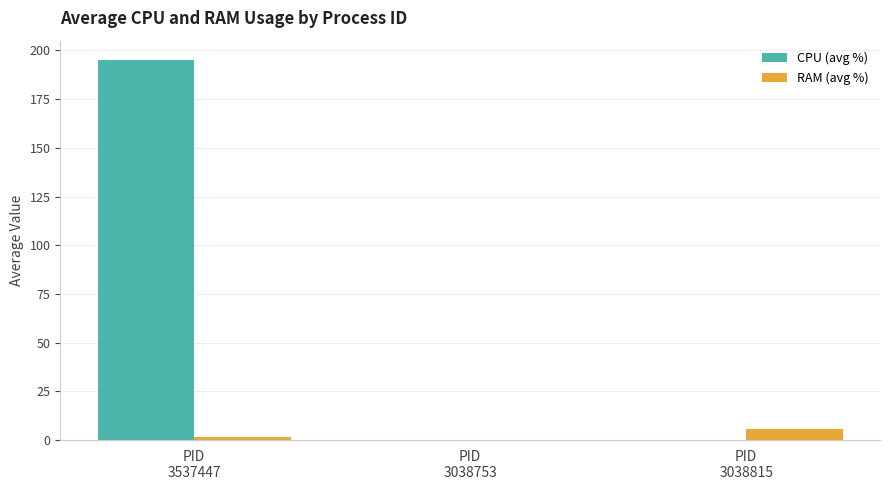

The value of RAM (avg %) at PID
3537447 is 1.7. True or false?

True